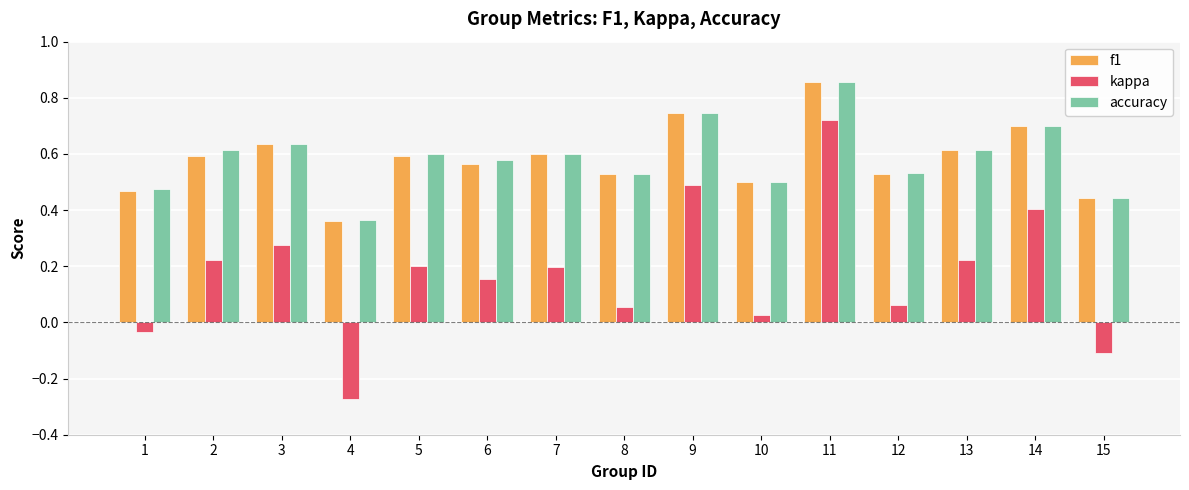

At which category does the chart reach its minimum across all series?

4